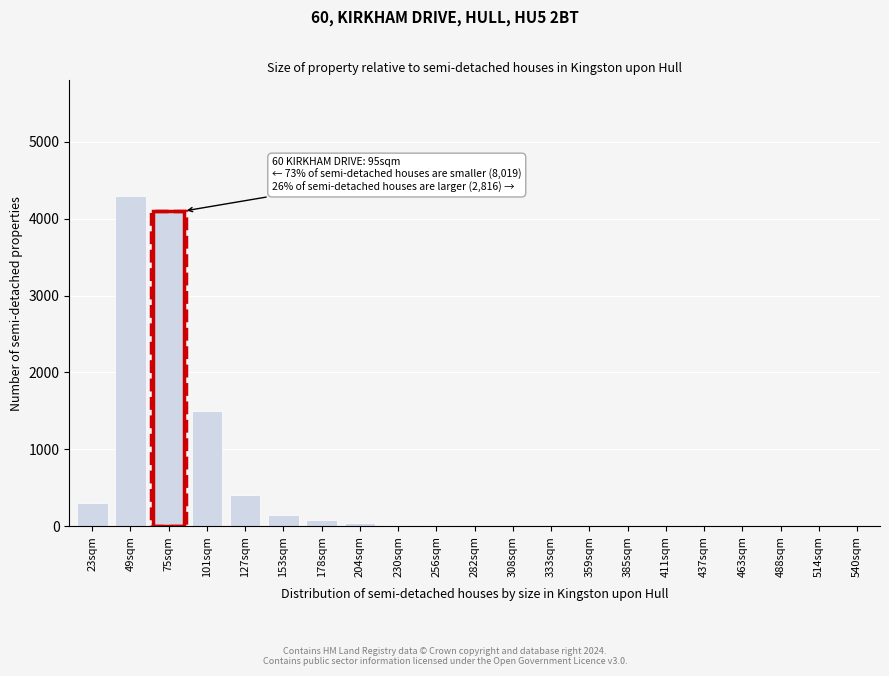

True or false: the data shows 10 at 256sqm.

True